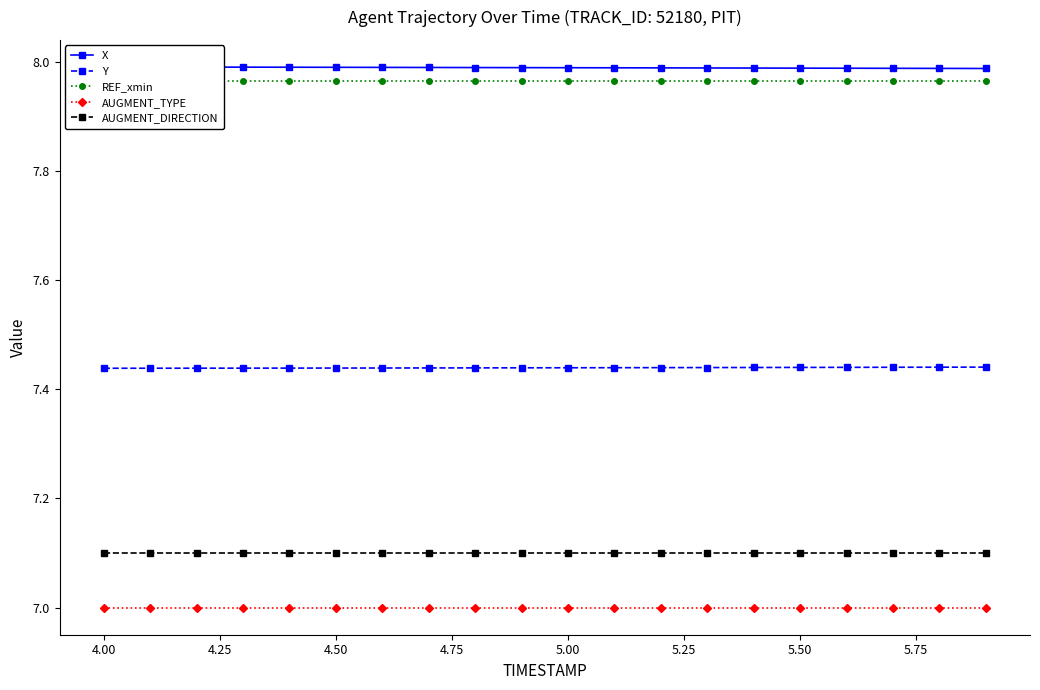

True or false: AUGMENT_DIRECTION and AUGMENT_TYPE intersect in this chart.

False